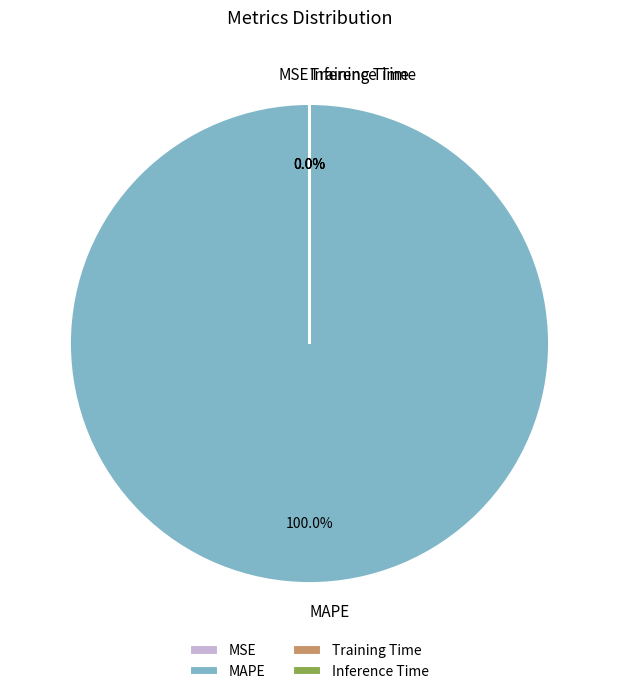

What is the majority slice?

MAPE